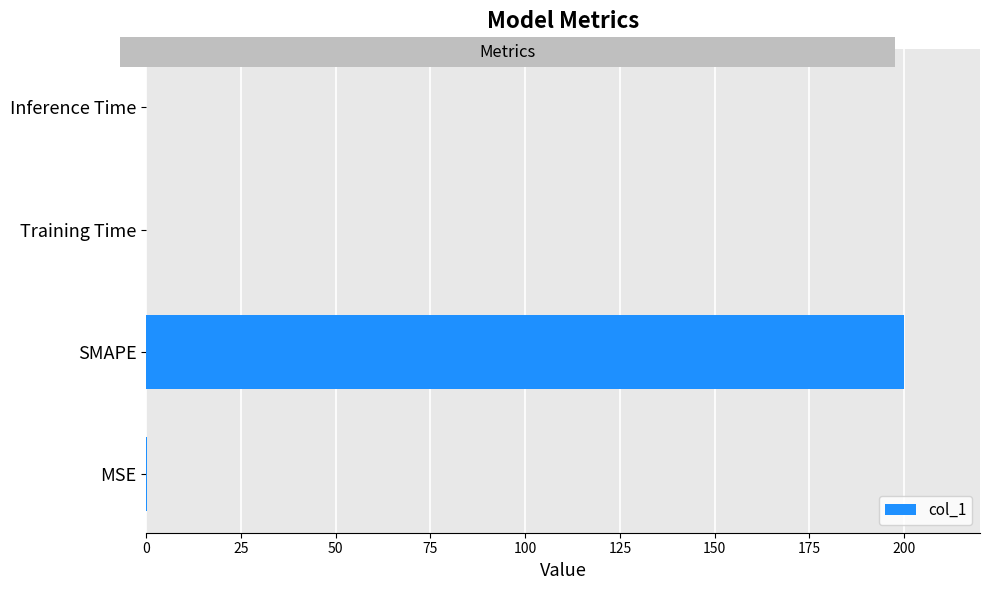

Which has a higher value, SMAPE or MSE?

SMAPE